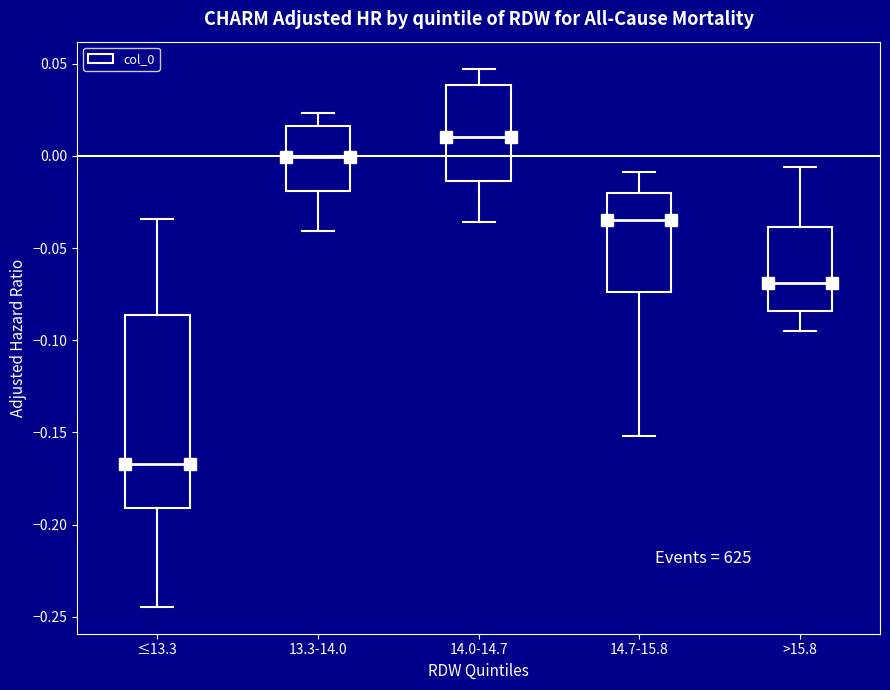

Where does the median line of the box for >15.8 sit on the y-axis? The values are not printed on the chart, so give them approximately, as read against the axis.

-0.070